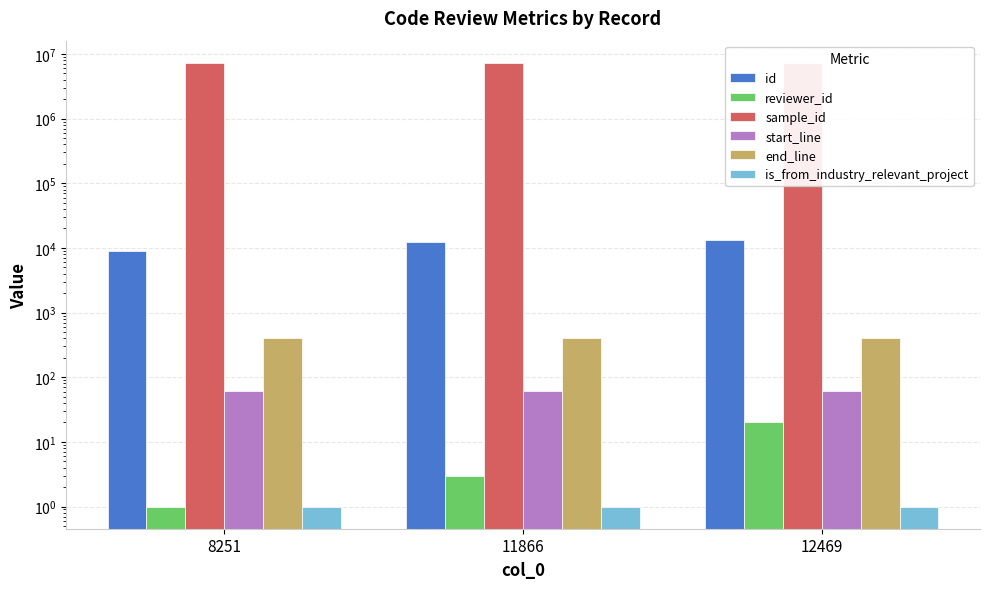

What are all the series names shown in the legend?

id, reviewer_id, sample_id, start_line, end_line, is_from_industry_relevant_project